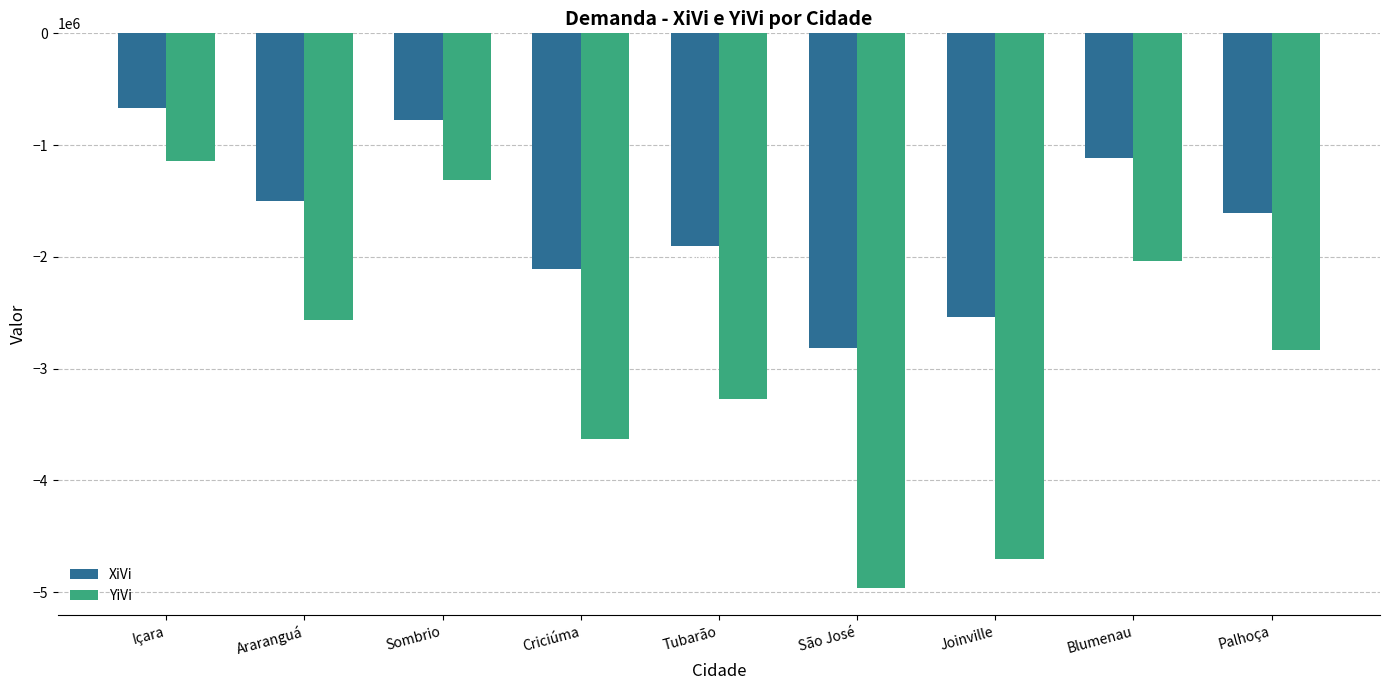

How many series are shown in this chart?

2